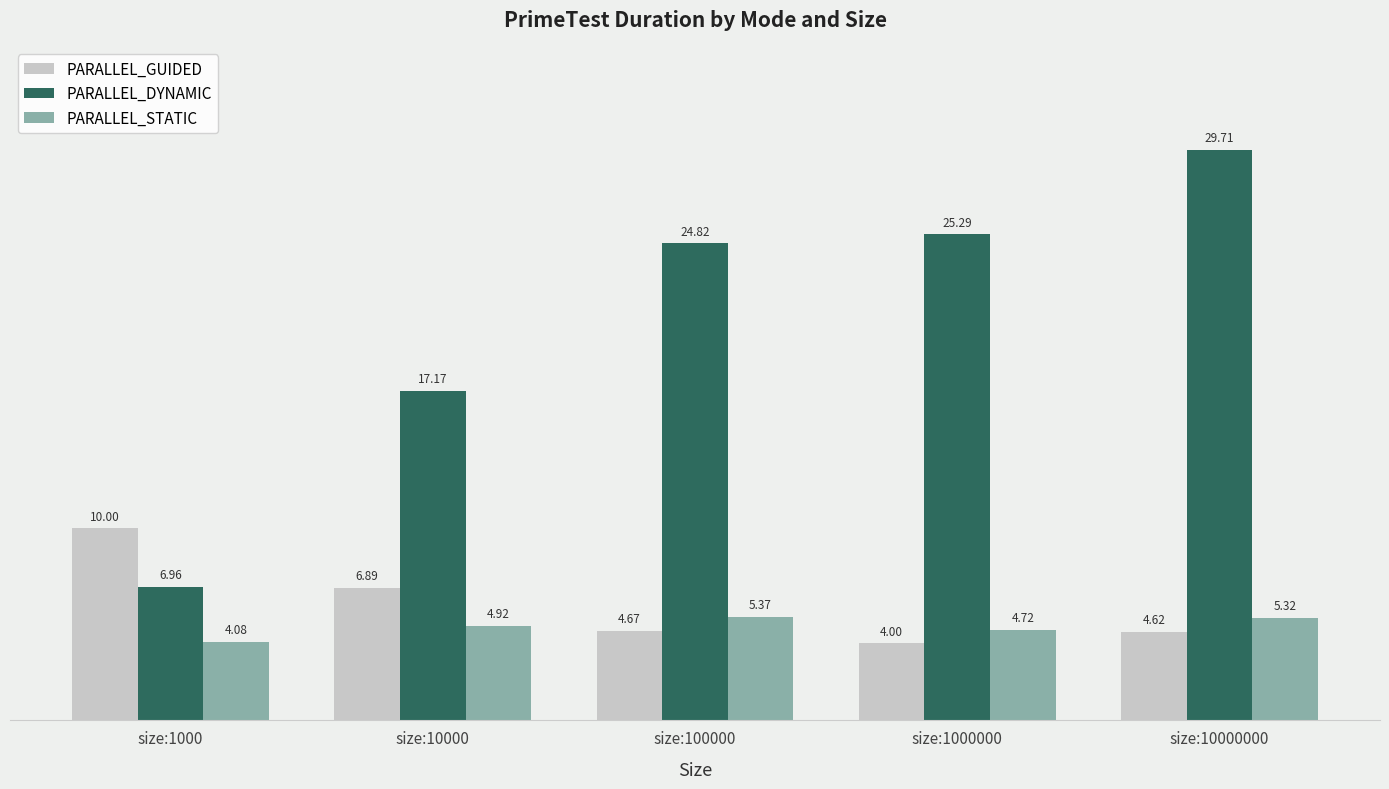

What is the difference between the maximum and second lowest values in the PARALLEL_DYNAMIC series?

12.5